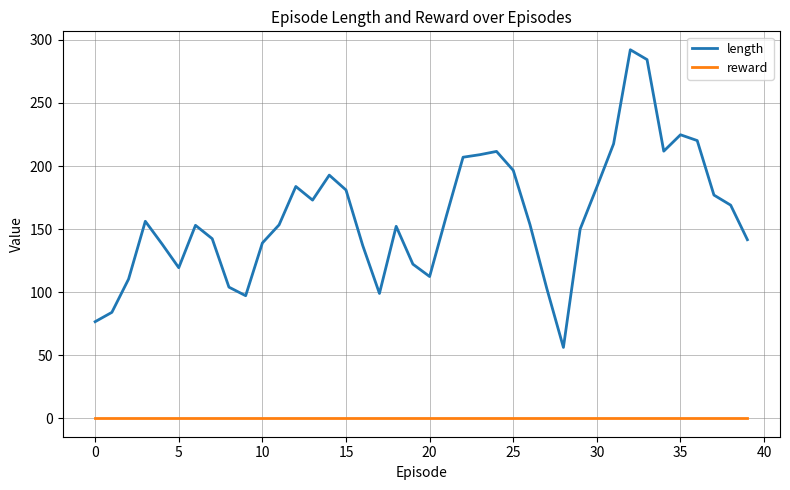

What is the maximum value for length?

292.2